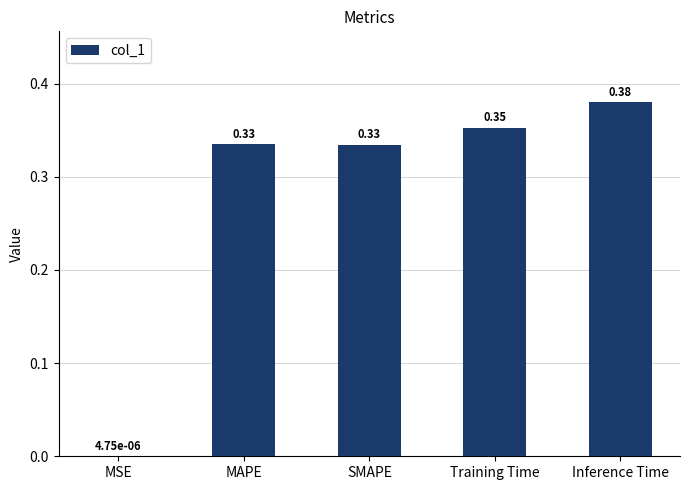

At which label is the value closest to 0?

MSE